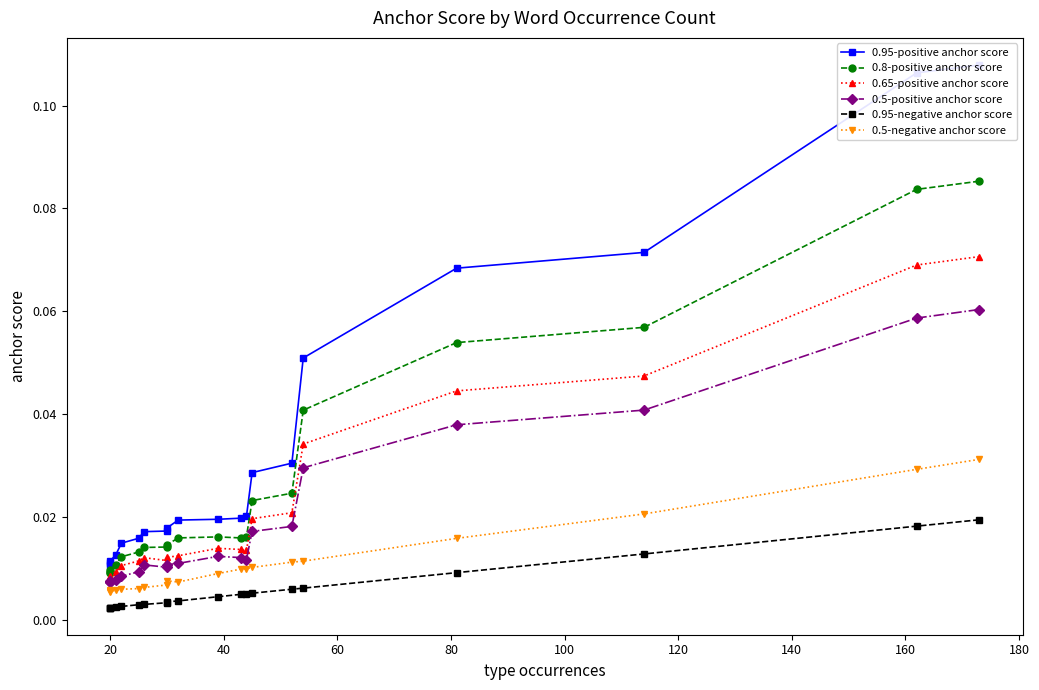

Which has a higher value, 100 or 18?

100